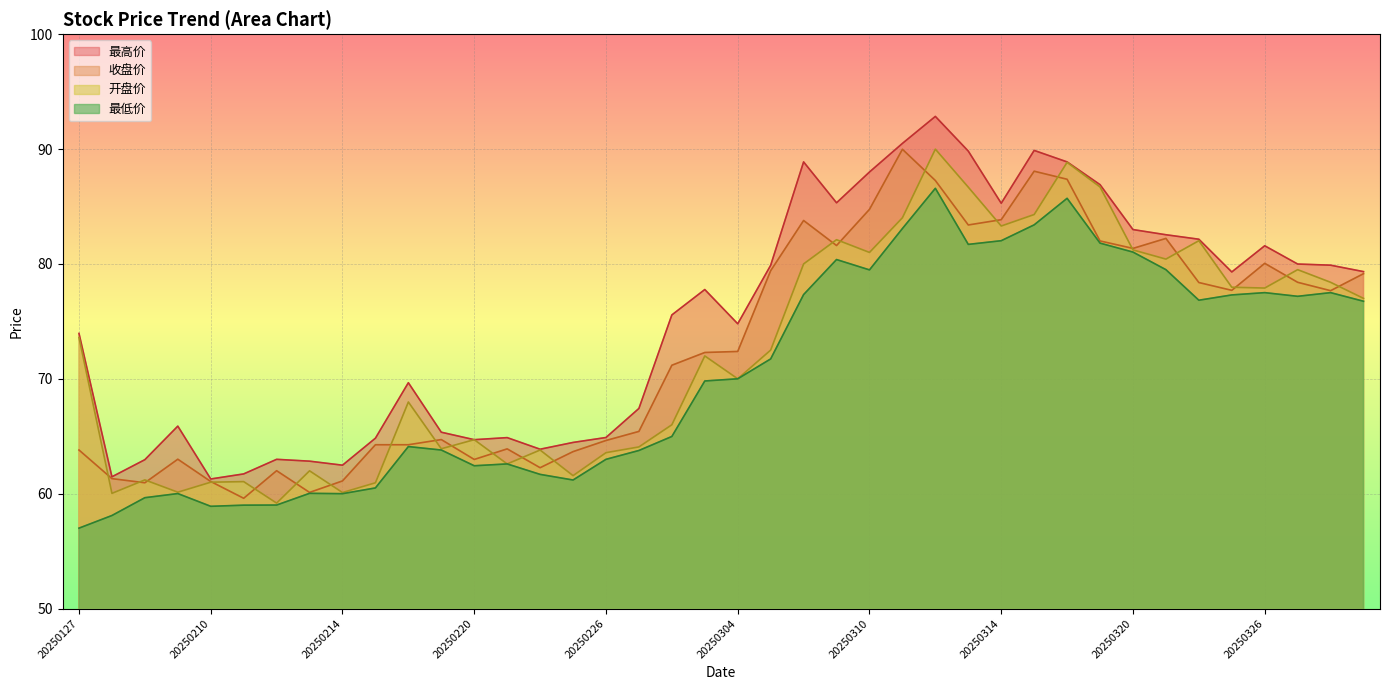

List the labels in order of 开盘价 value, largest first.

20250312, 20250318, 20250319, 20250313, 20250317, 20250311, 20250314, 20250307, 20250324, 20250320, 20250310, 20250321, 20250306, 20250327, 20250328, 20250325, 20250326, 20250331, 20250127, 20250305, 20250303, 20250304, 20250218, 20250228, 20250220, 20250227, 20250219, 20250224, 20250226, 20250221, 20250213, 20250225, 20250206, 20250211, 20250210, 20250217, 20250207, 20250214, 20250205, 20250212